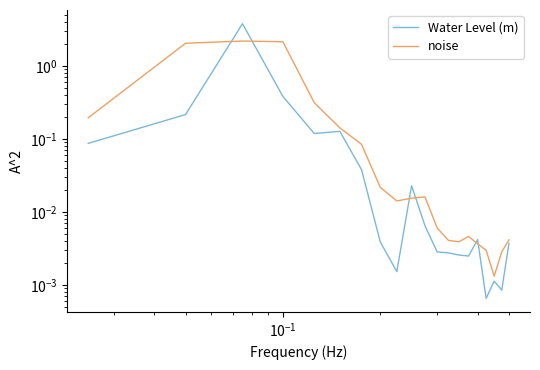

List the series in order of their overall mean, highest first.

noise, Water Level (m)